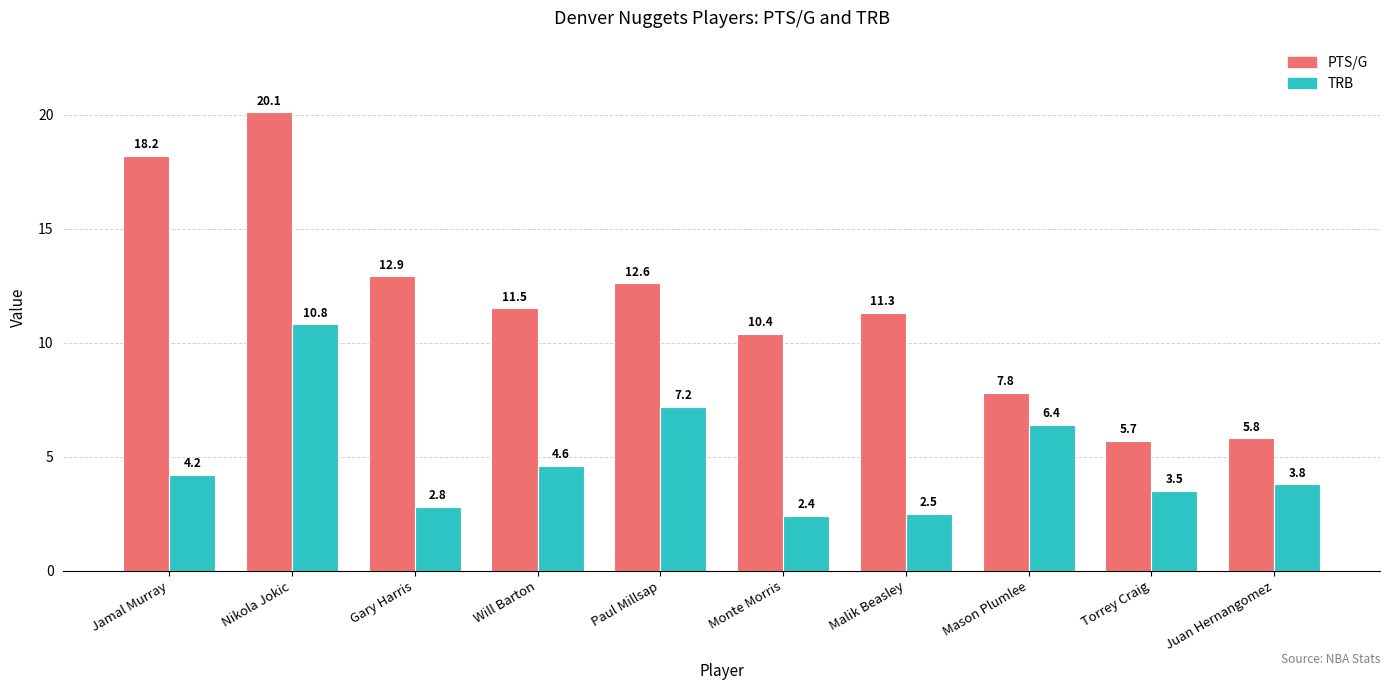

At how many categories does at least one series exceed 10?

7